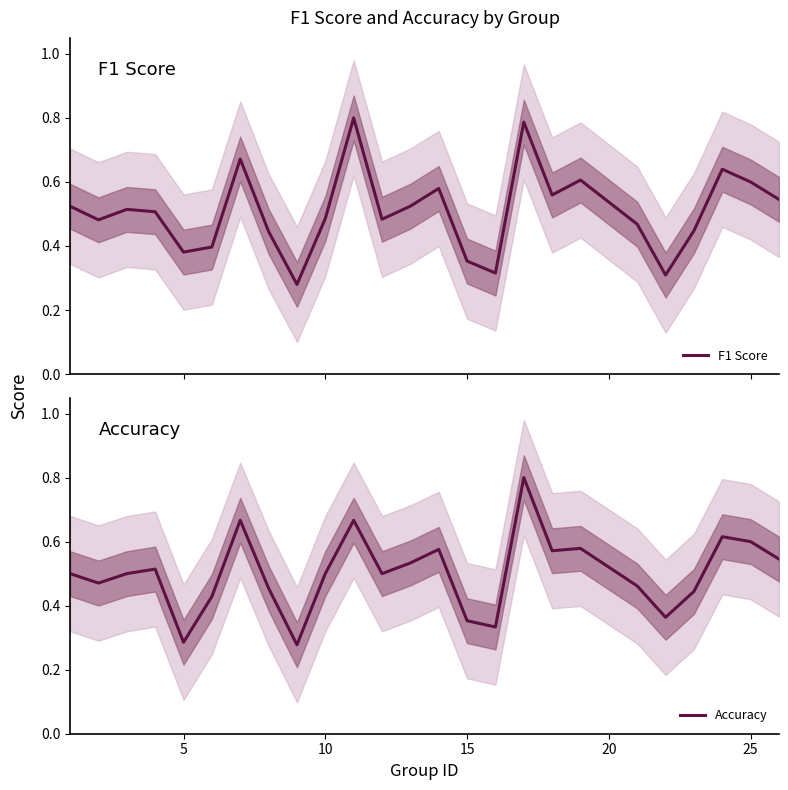

Rank the series by their average value, from highest to lowest.

F1 Score, Accuracy